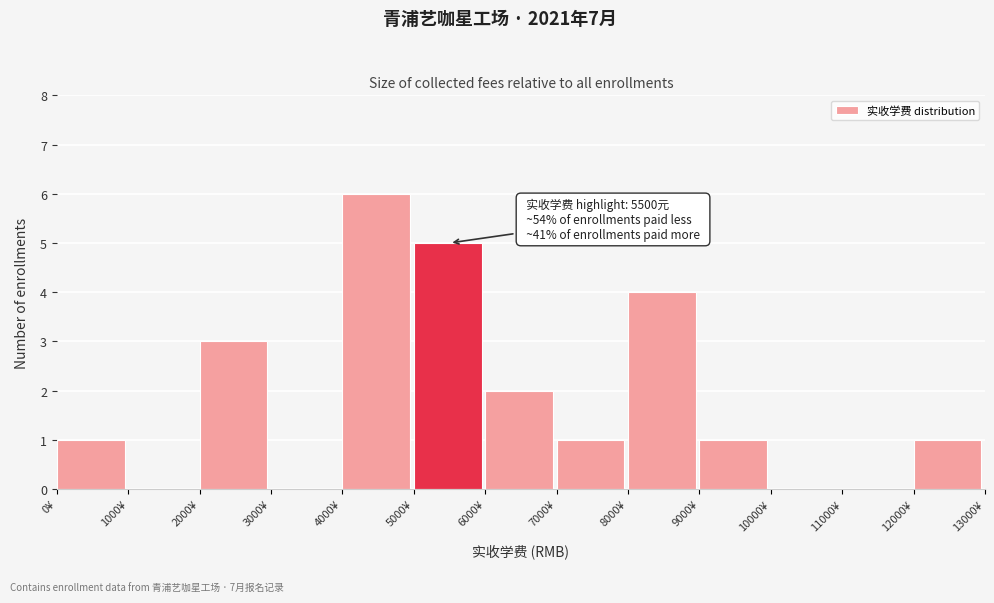

Which range on the x-axis has the tallest bar?

4000 to 5000